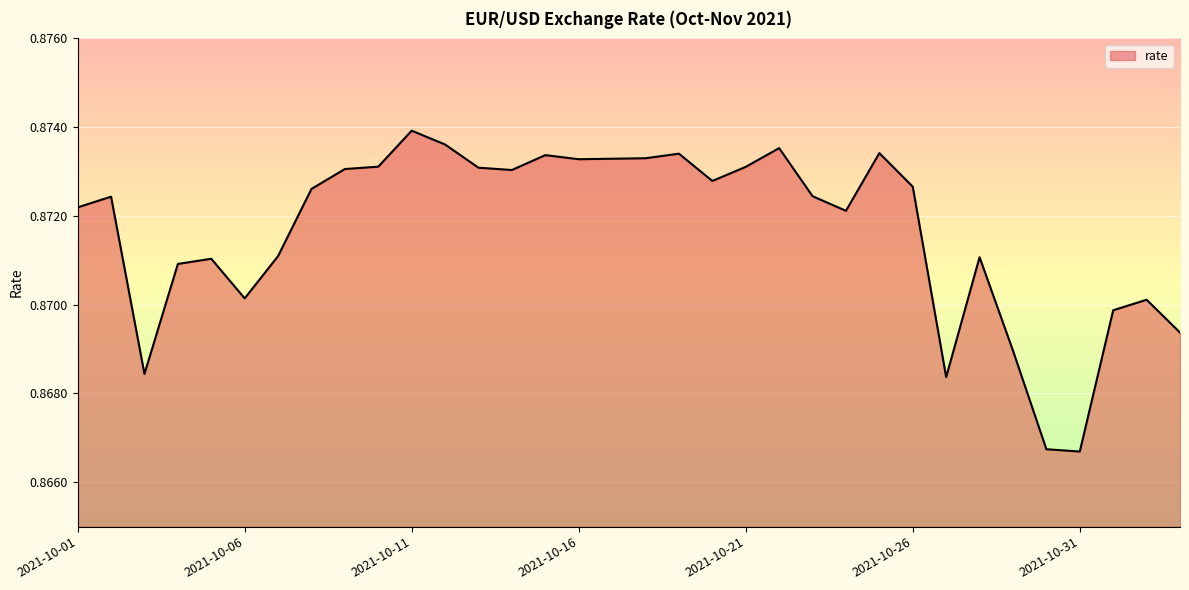

Does the chart have visible grid lines?

Yes